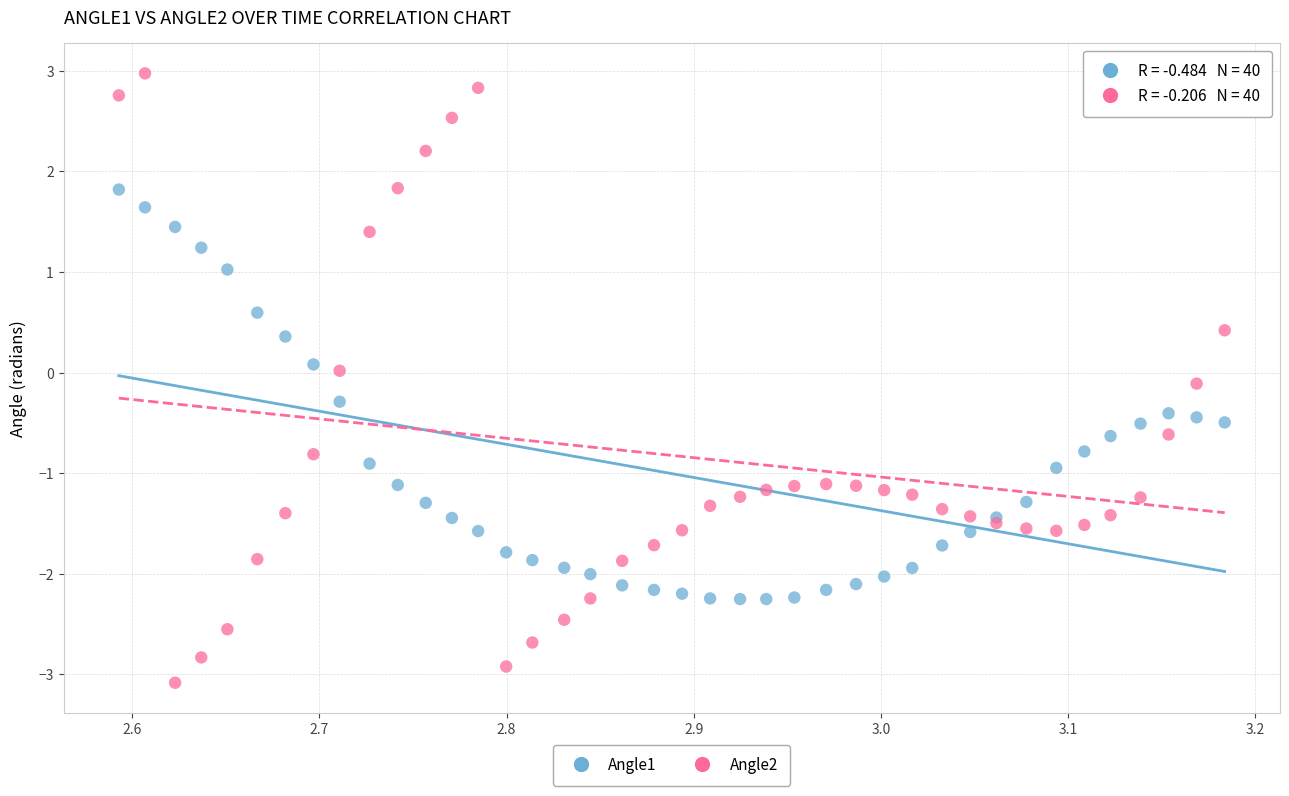

Which series reaches the minimum Y coordinate?

Angle2